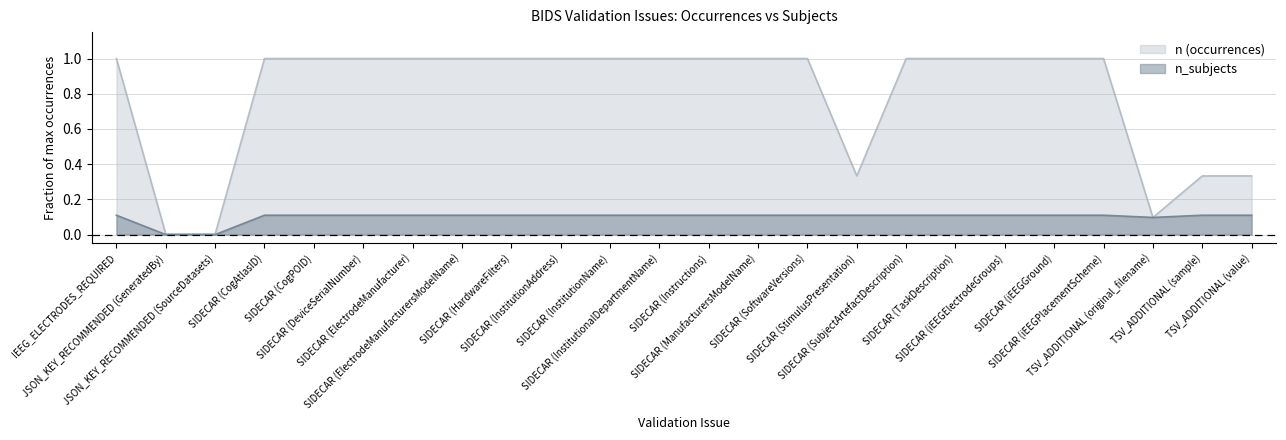

Where is n (occurrences) nearest to the value 0?

JSON_KEY_RECOMMENDED (GeneratedBy)